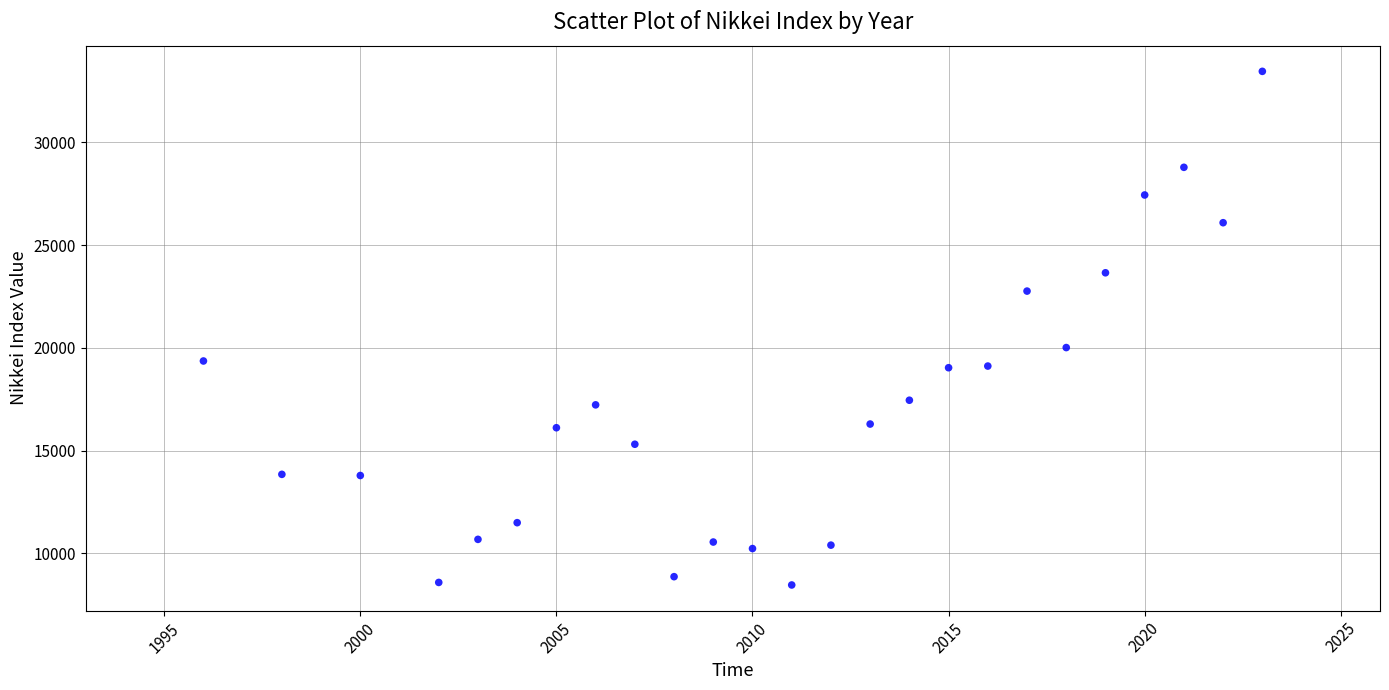

What Y value in the scatter plot is closest to 20959?

20014.8